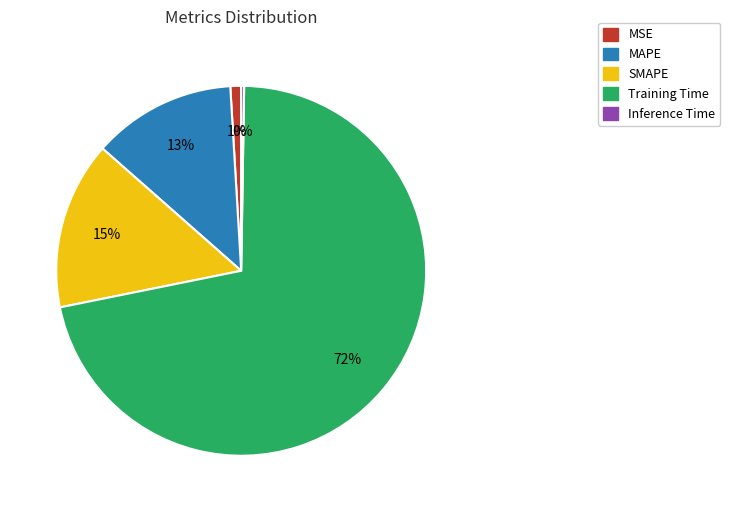

Is it true that Training Time is 79% of the pie?

False